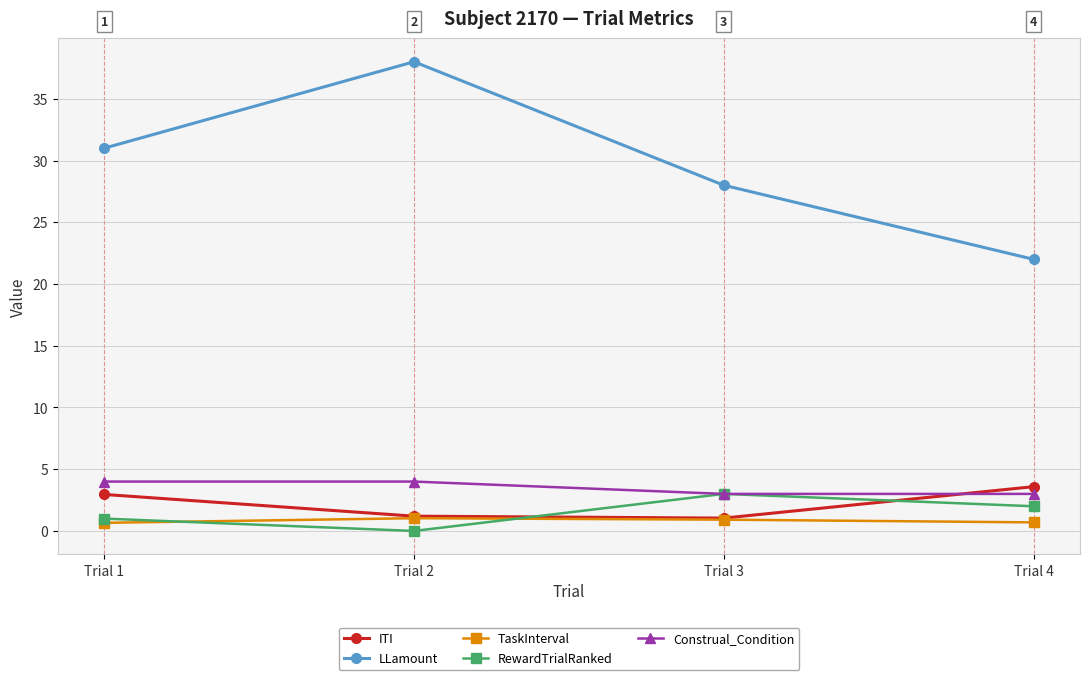

True or false: TaskInterval and LLamount intersect in this chart.

False